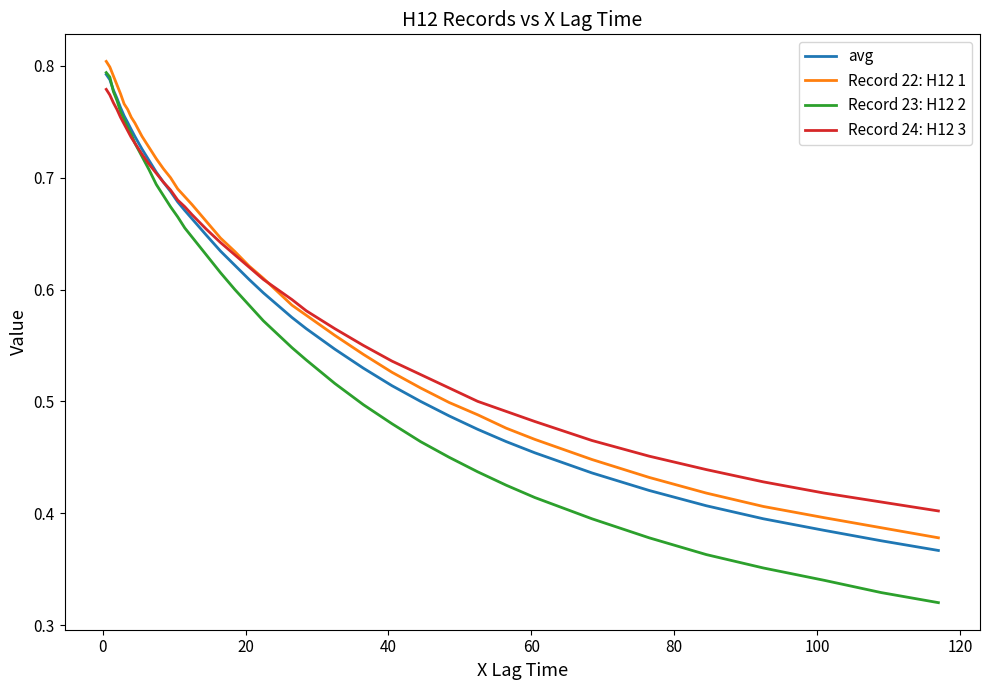

True or false: Record 22: H12 1 and avg intersect in this chart.

False